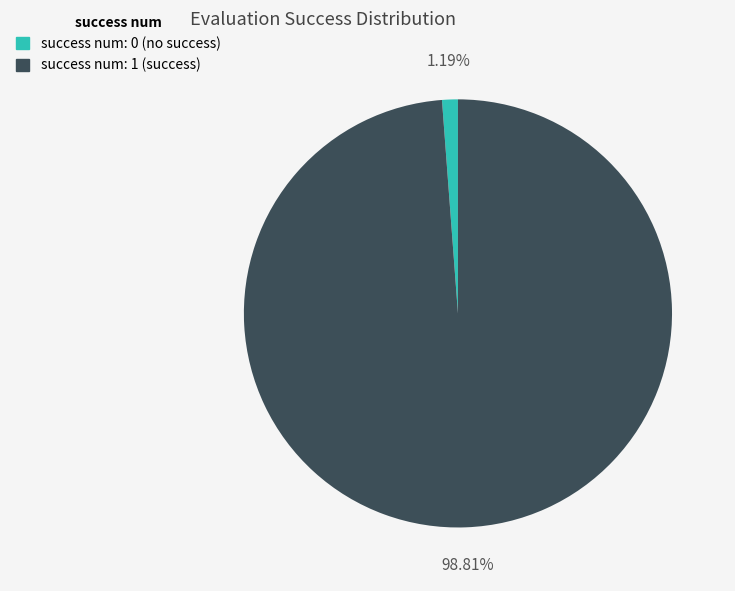

Is there any slice that represents more than half of the pie?

Yes